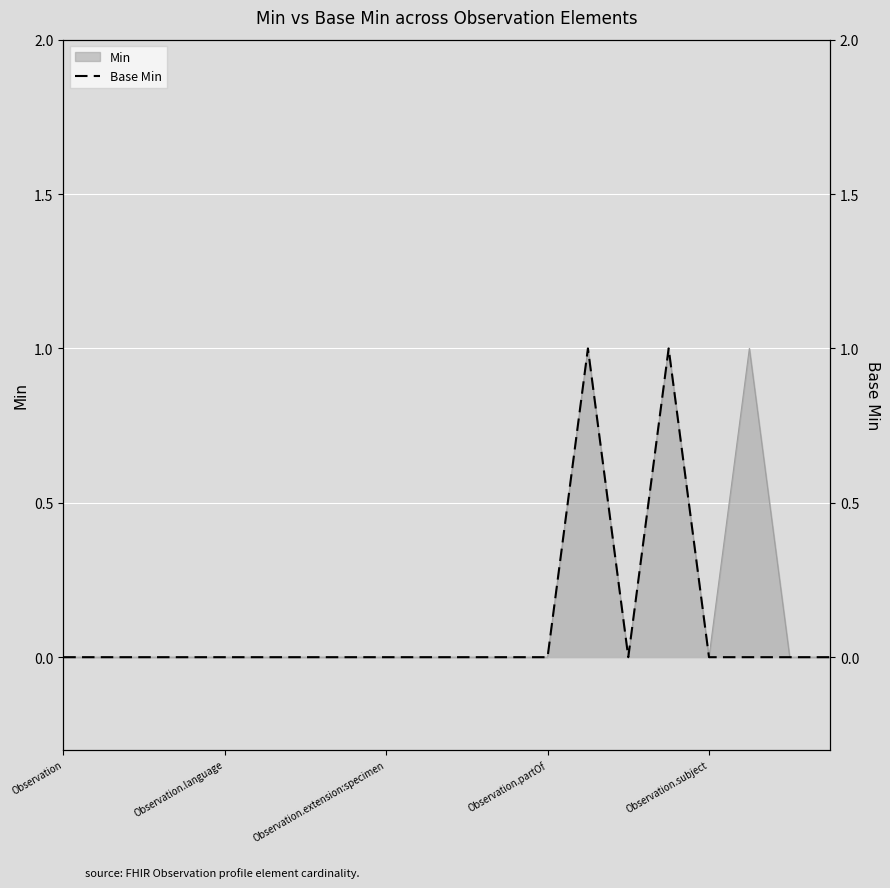

True or false: the data shows 0 at Observation.partOf.

False